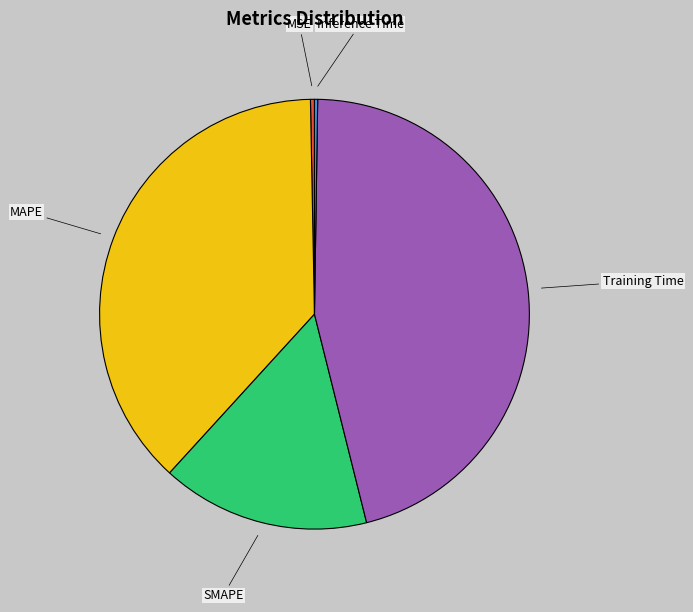

Is SMAPE the majority of the pie?

No